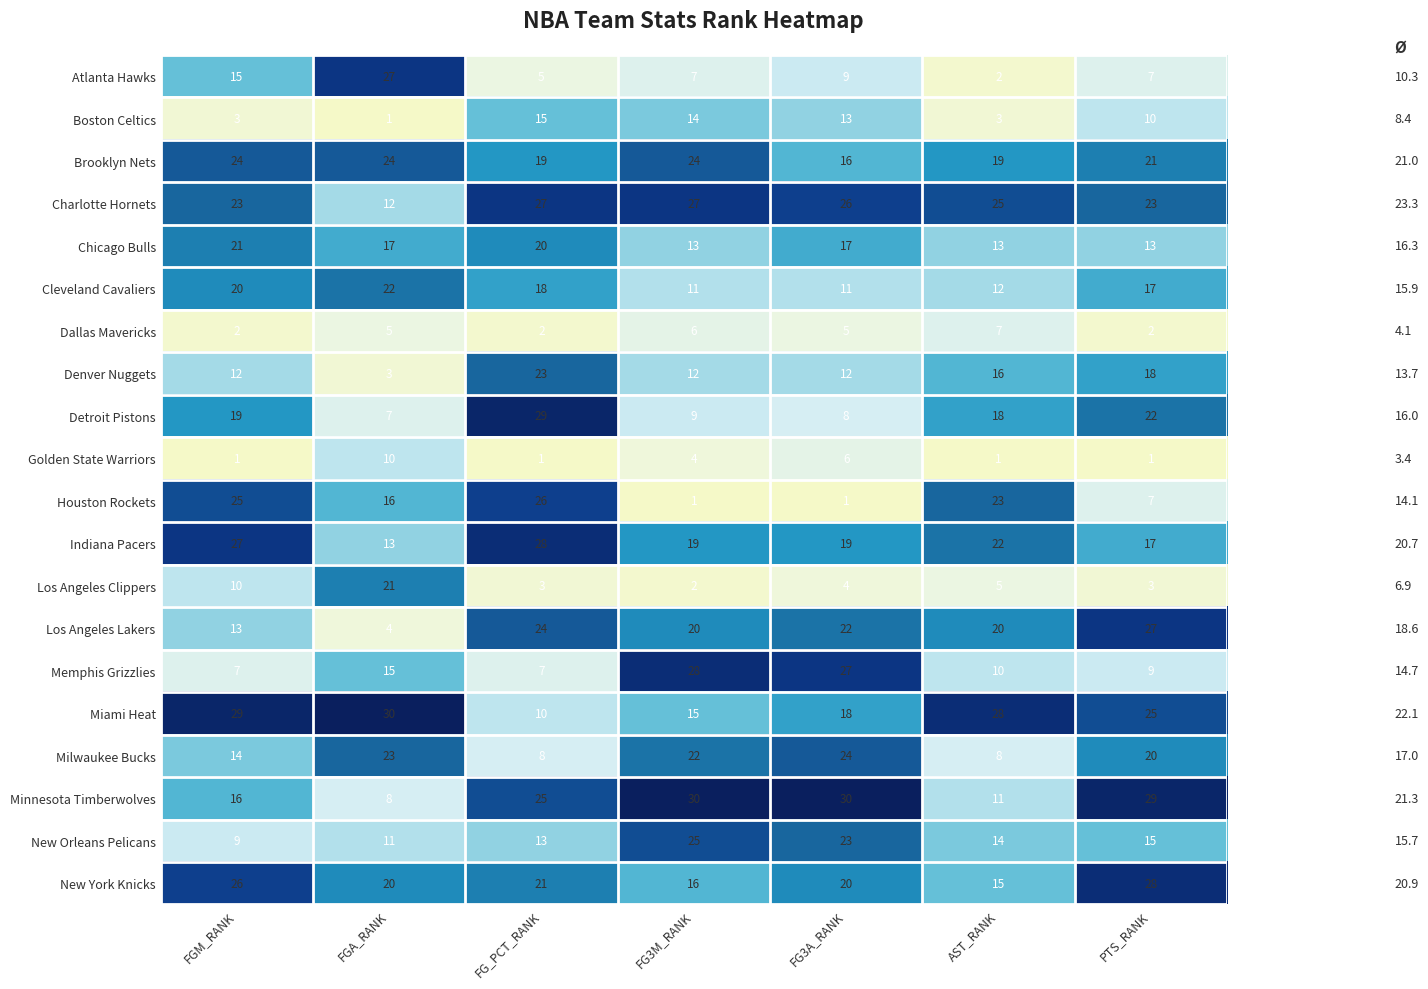

What is the sum of the Los Angeles Lakers values at FGM_RANK and PTS_RANK?

40